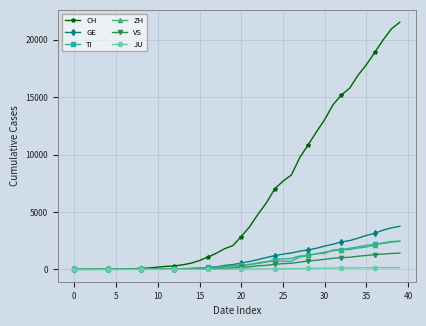

Which series has the widest spread of values?

CH